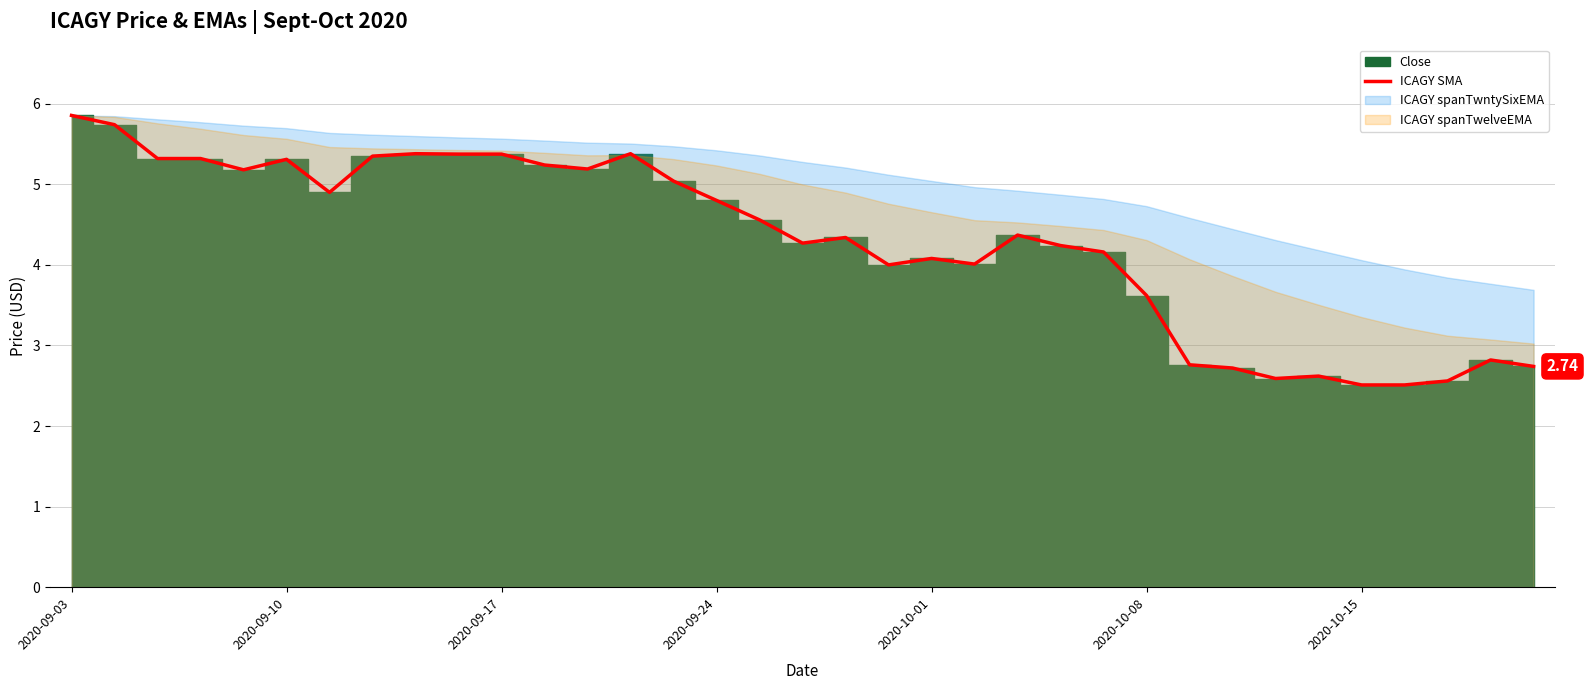

What is the difference between the maximum and second lowest values?

3.3